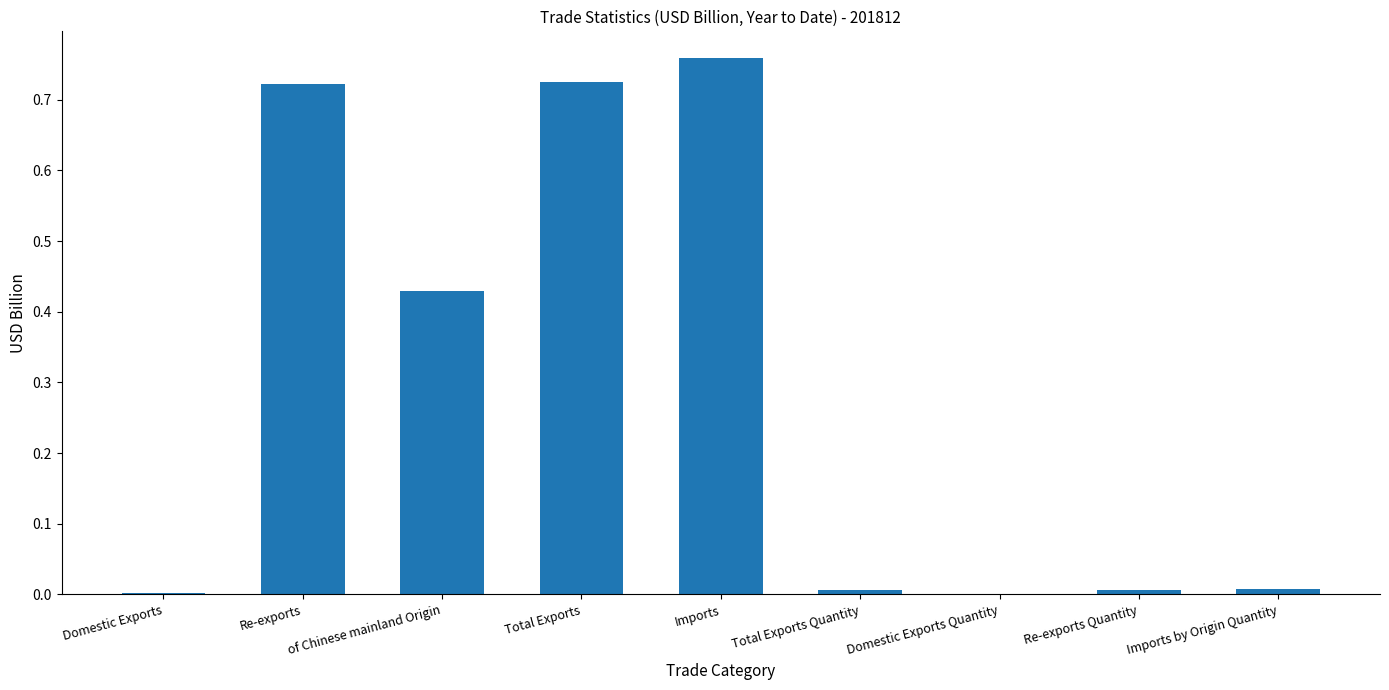

The value at Domestic Exports Quantity is -0.2. True or false?

False